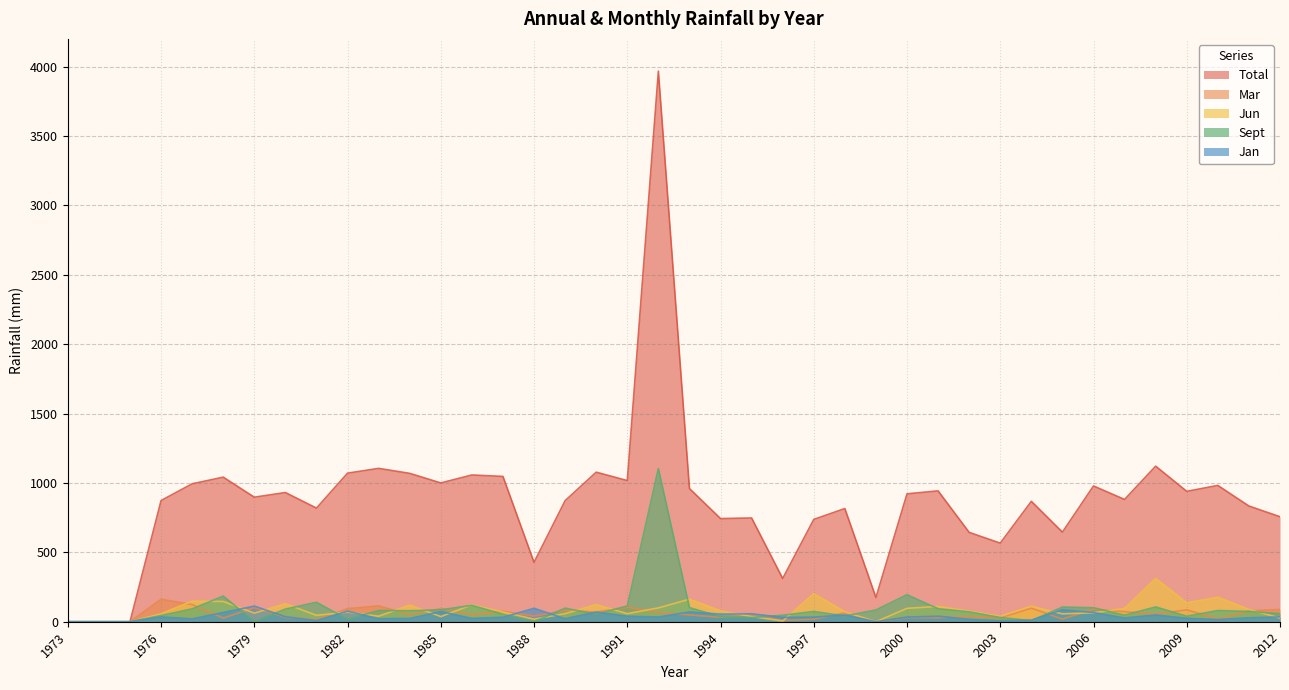

Is the value of Jan at 2012 greater than the value of Mar at 1979?

No